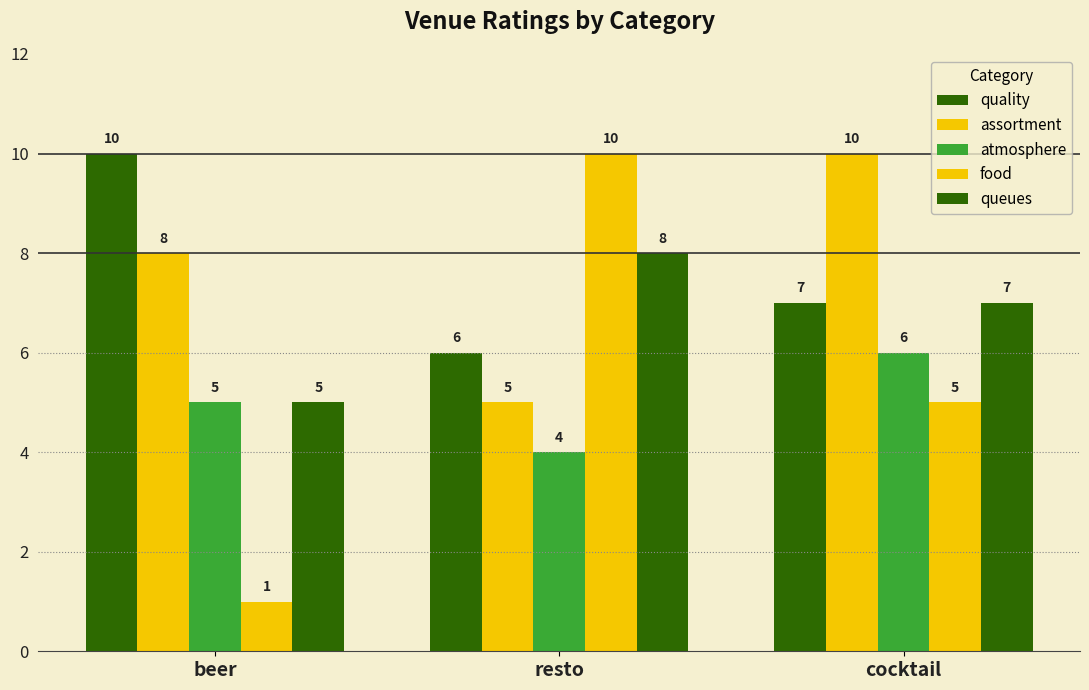

How many data points in food are less than 5?

1